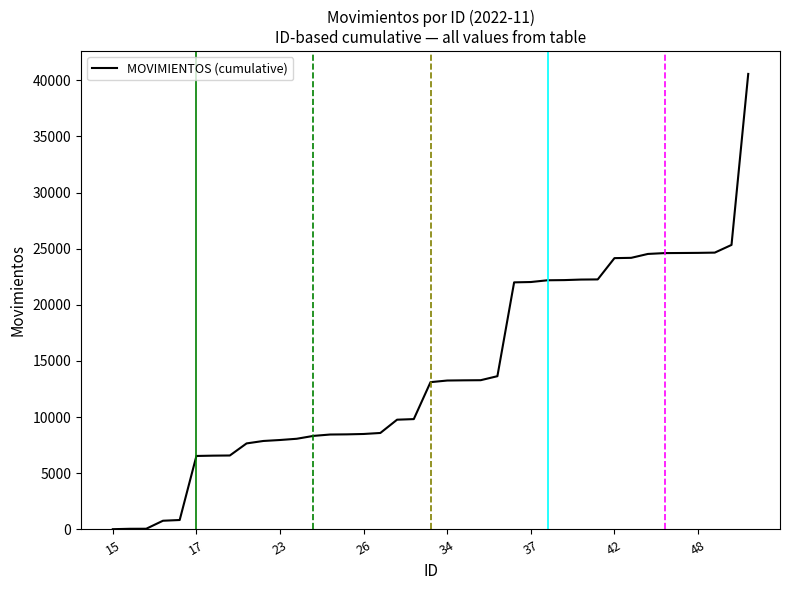

What is the greatest value displayed?

40558